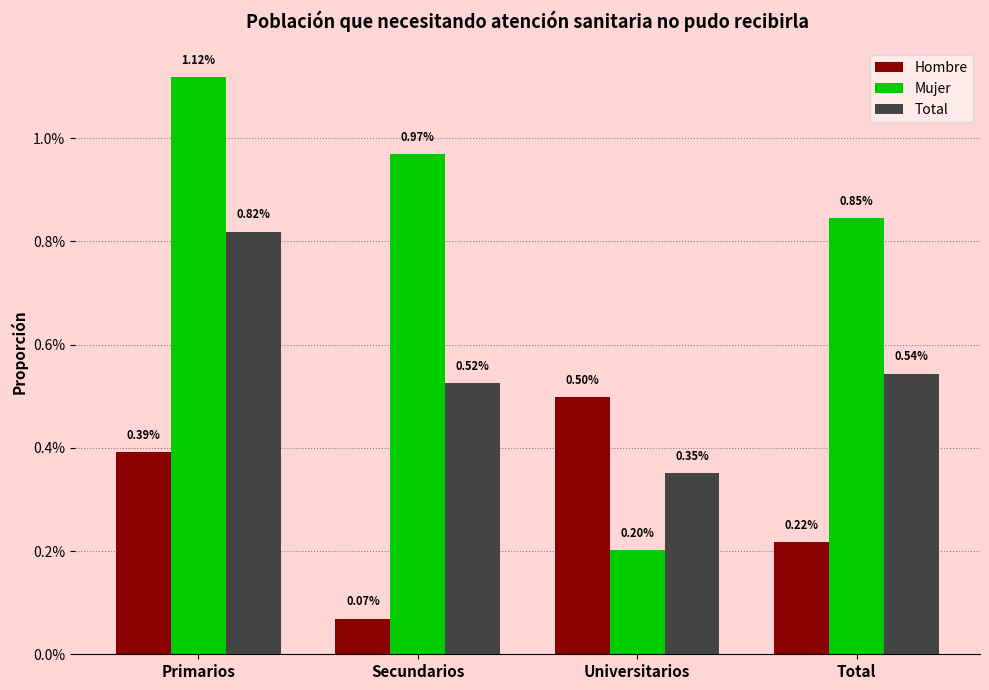

What is the label of the 2nd bar from the left?

Secundarios